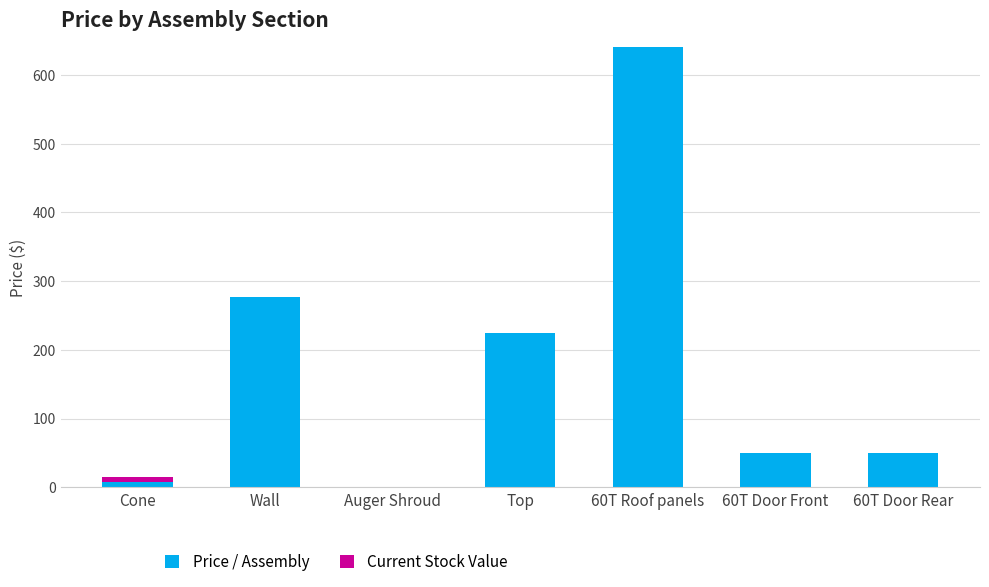

Reading left to right, what are the values for Price / Assembly?

Cone=7.8	Wall=276.3	Auger Shroud=0.0	Top=224.5	60T Roof panels=640.0	60T Door Front=50.0	60T Door Rear=50.0